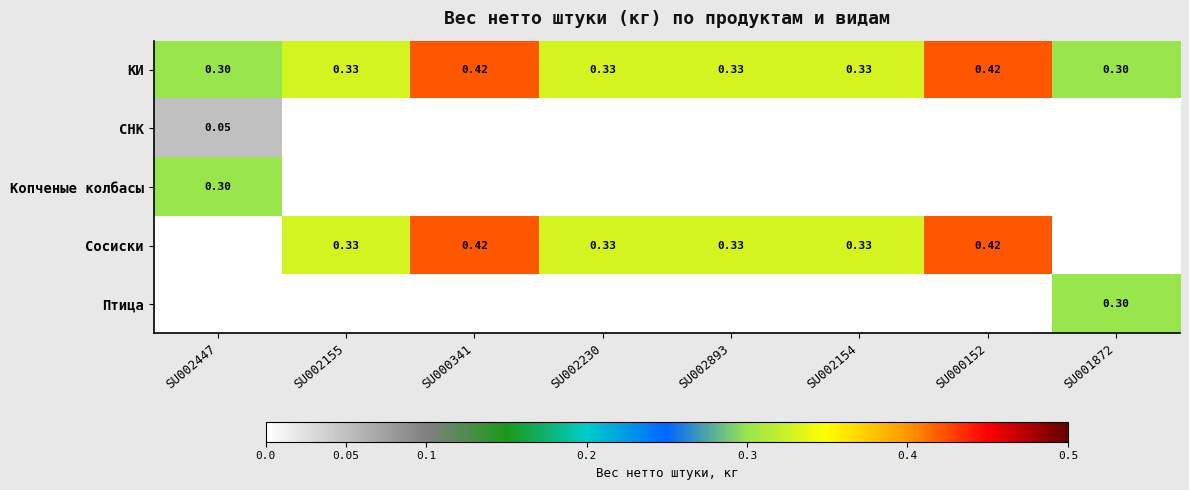

The КИ series shows 0.5 at SU002893. True or false?

False